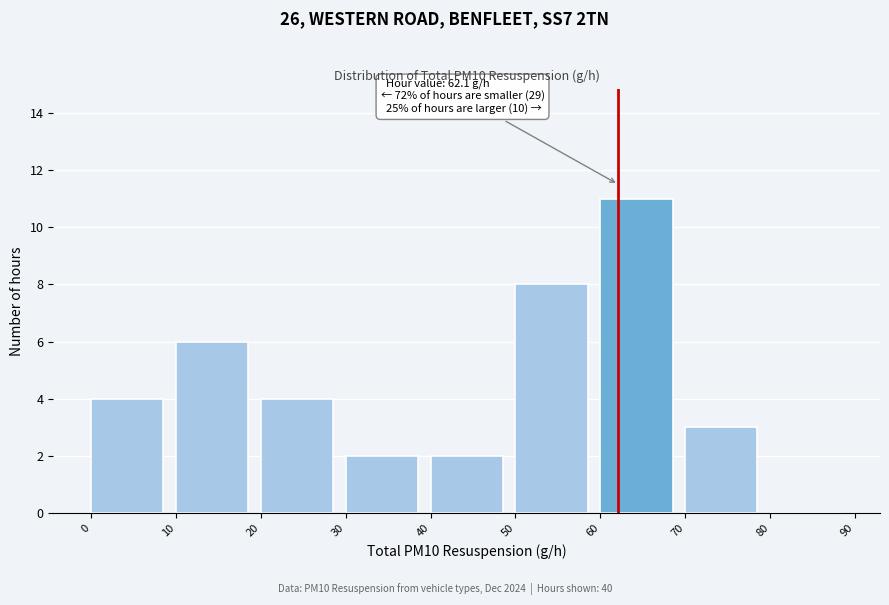

Over which range of the x-axis is the bar tallest?

60 to 70